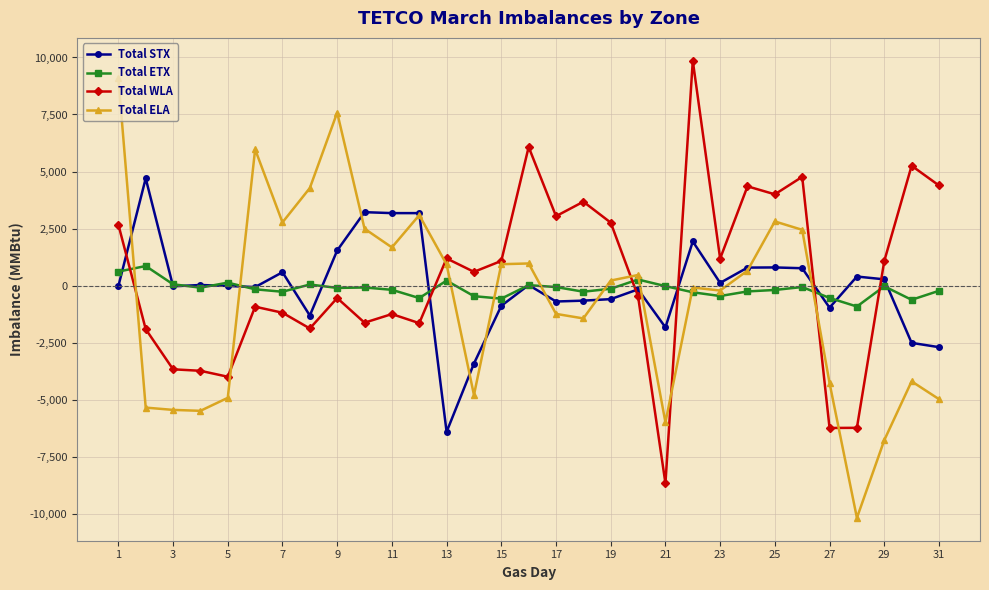

What is the value of the Total ELA point at the 18th from the left?

-1443